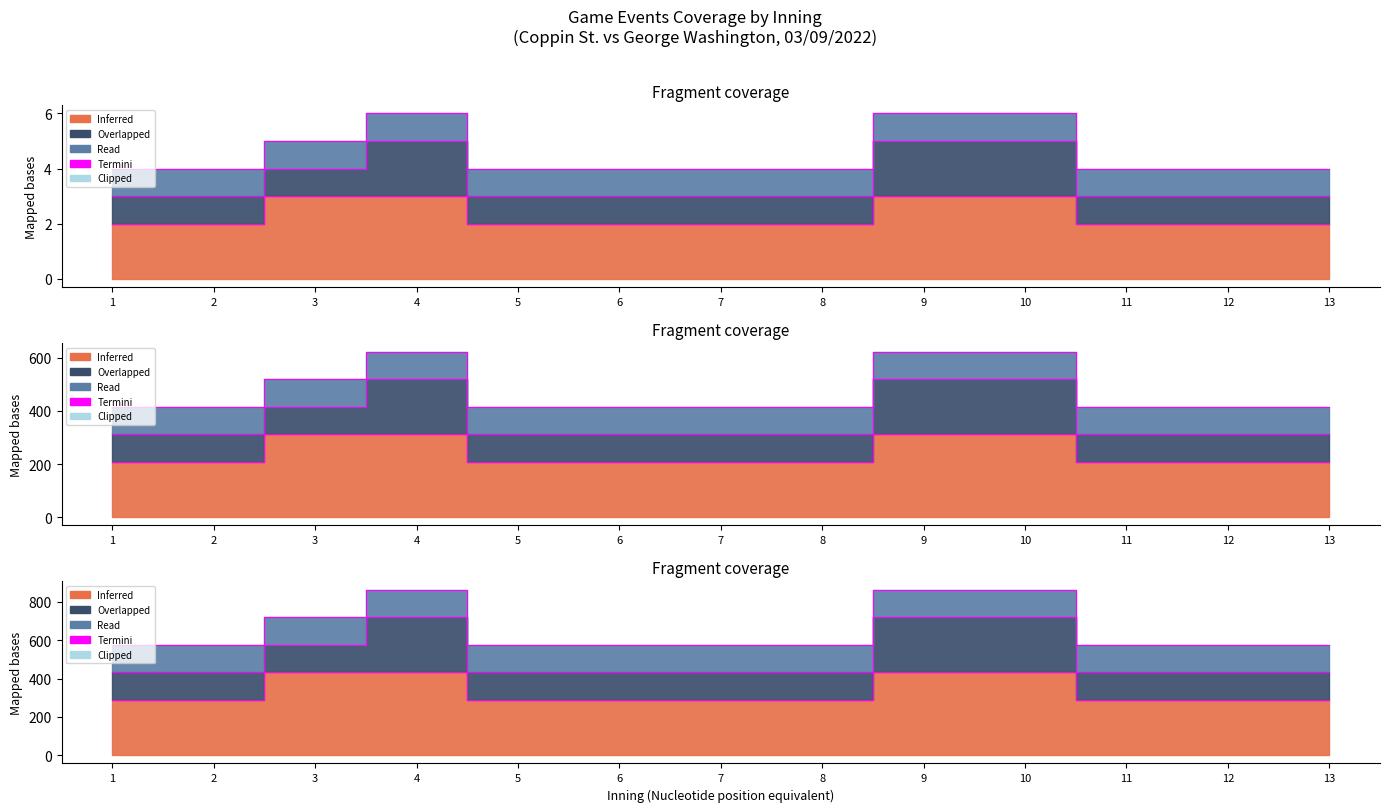

What is the difference between the maximum and minimum values?

288